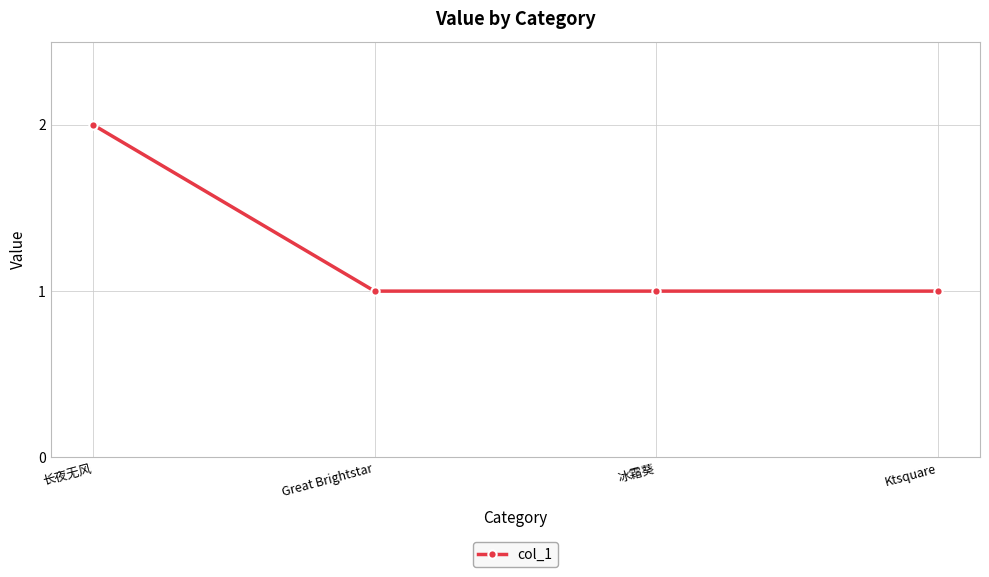

Which label corresponds to the largest value in the chart?

长夜无风